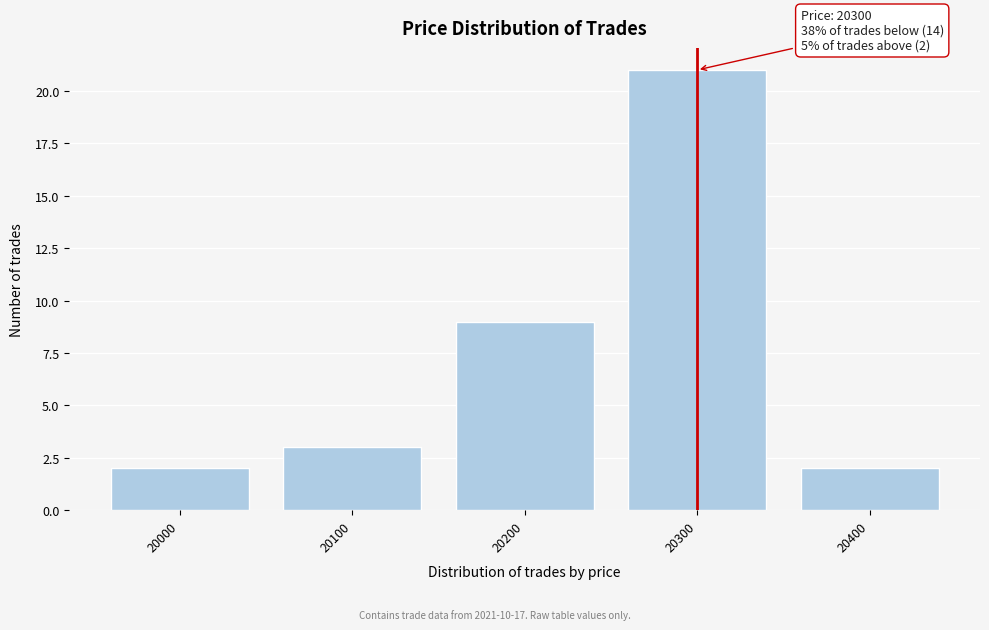

Reading right to left, what are all the values shown in this chart?

20400=2	20300=21	20200=9	20100=3	20000=2